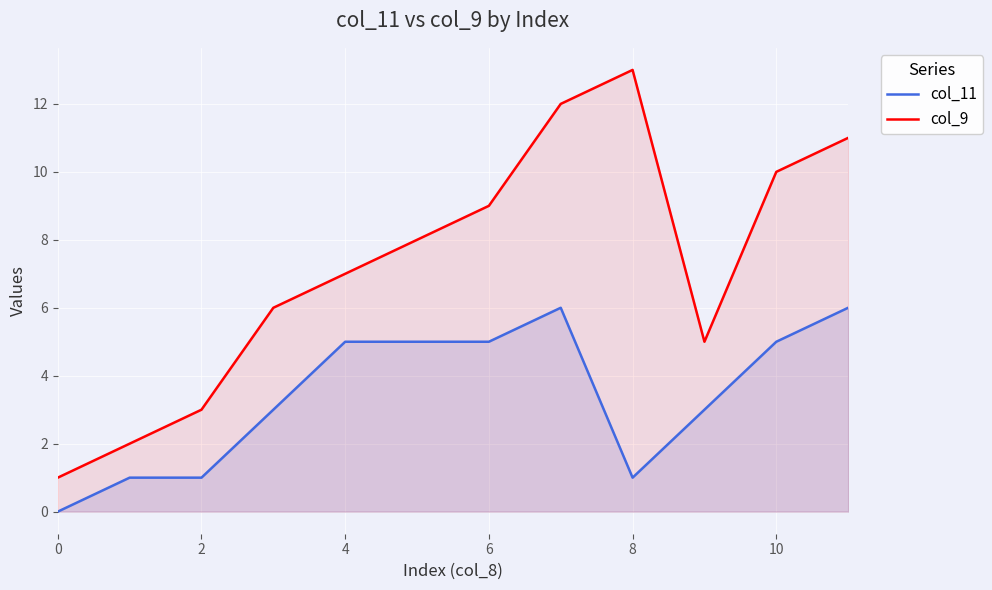

Between 7 and 11, which series saw the biggest shift?

col_9